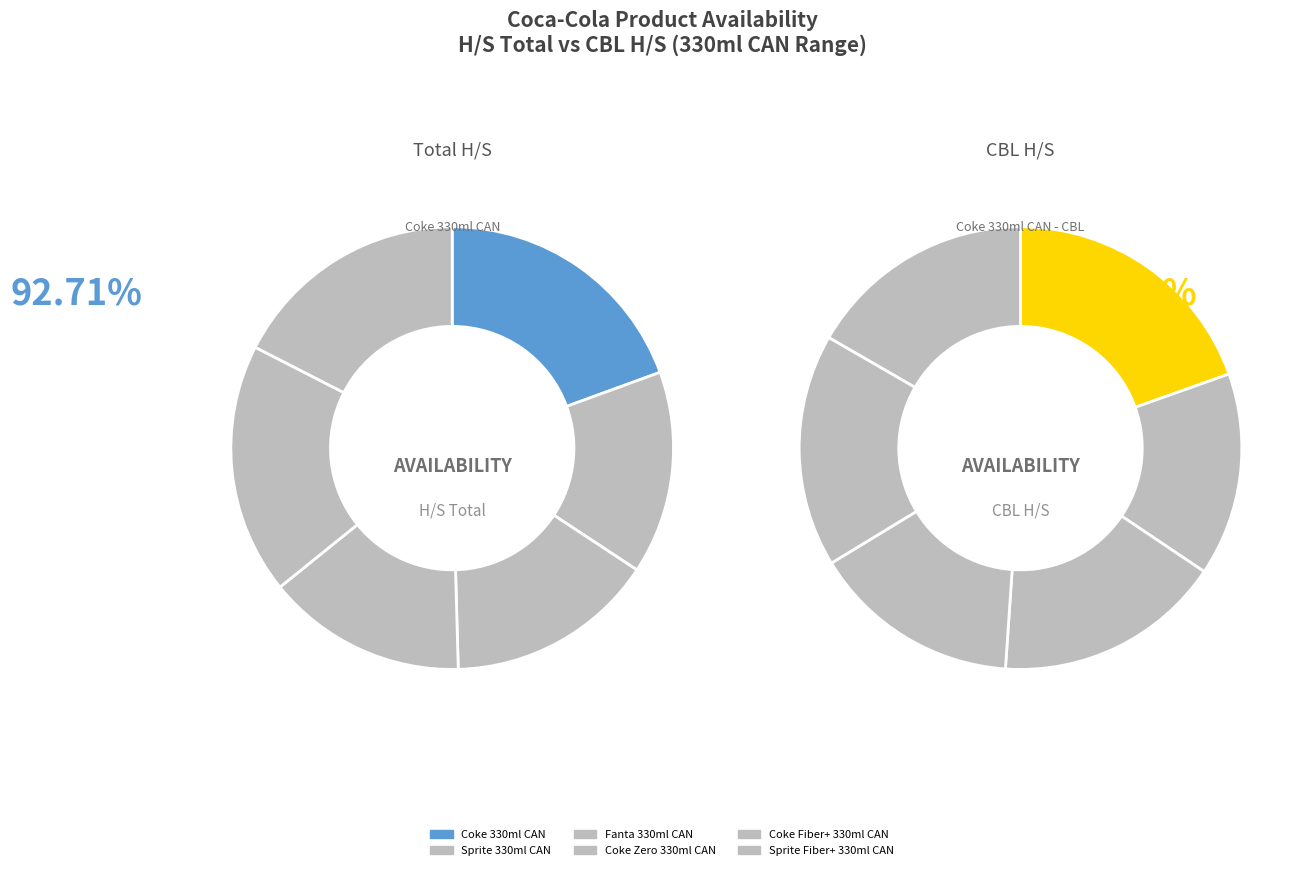

Is there any slice that represents more than half of the pie?

No